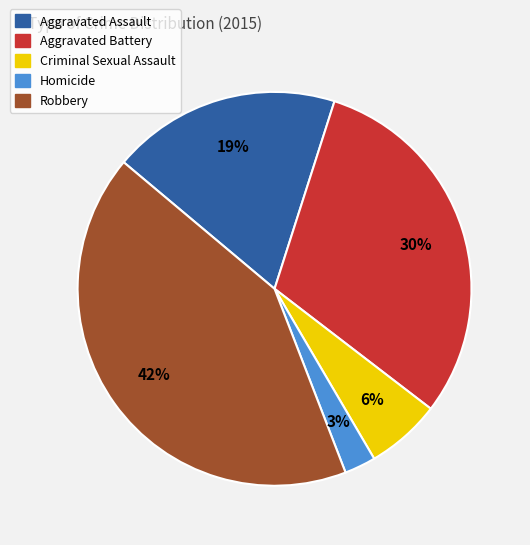

Is the sum of Aggravated Assault and Homicide greater than half?

No